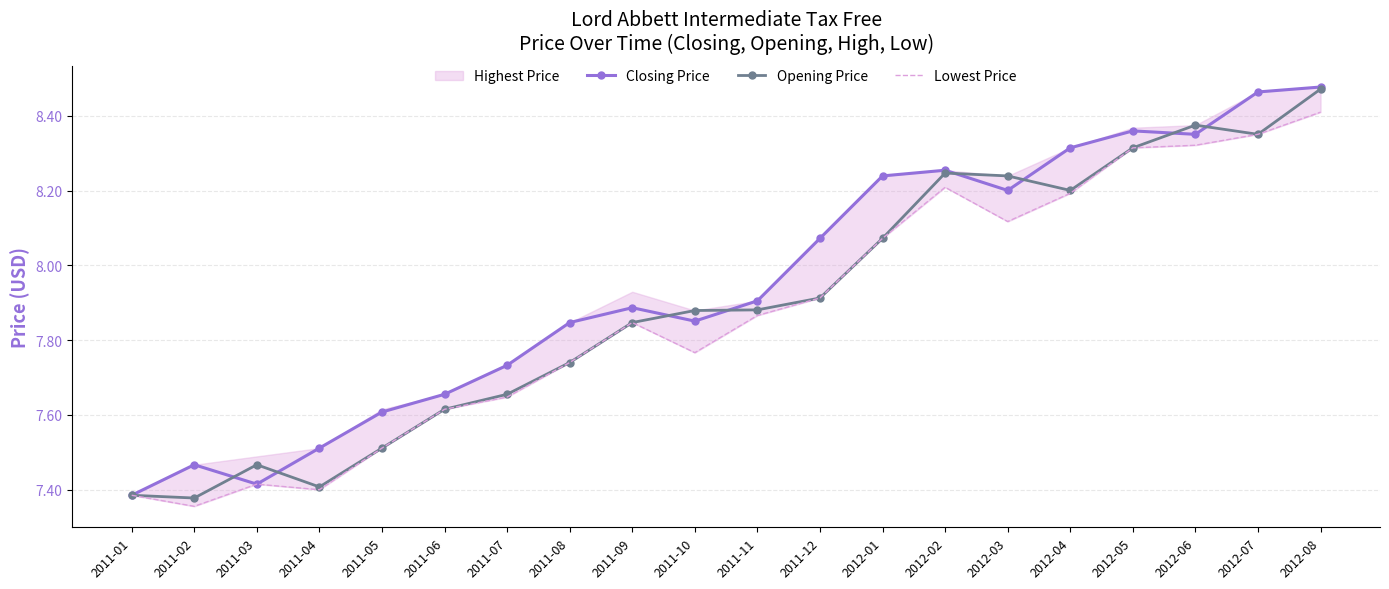

What is the difference between the Closing Price values at 2012-07 and 2011-10?

0.6